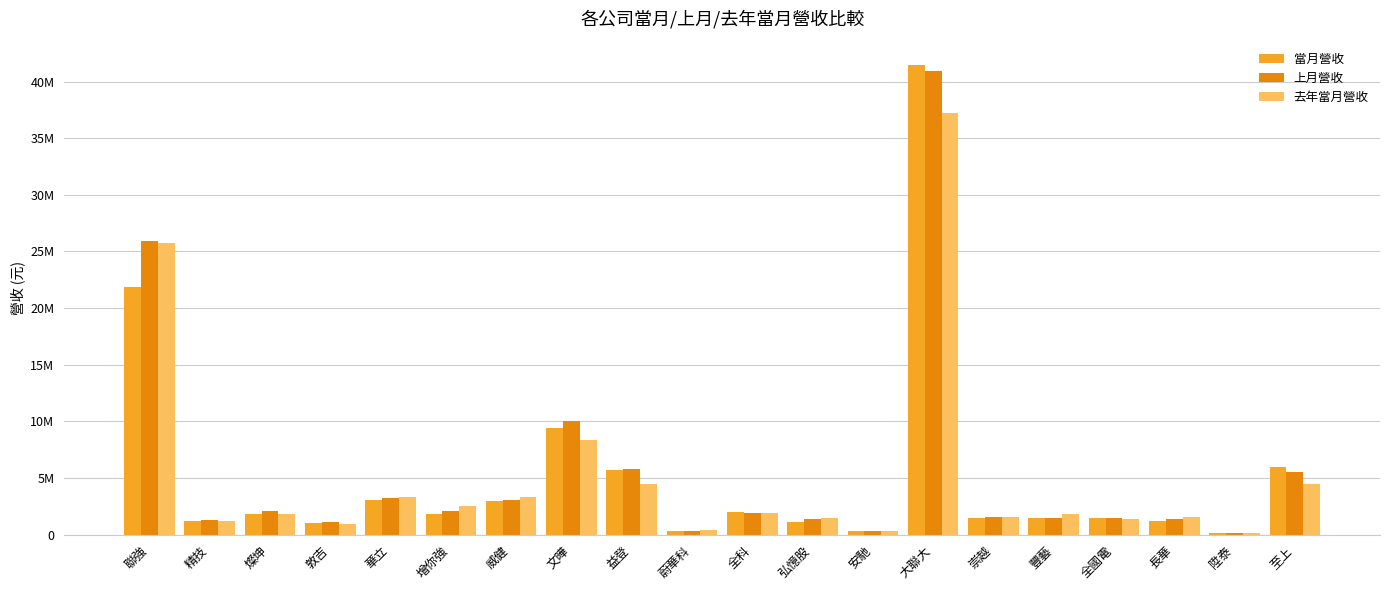

Rank the series at 大聯大 from highest to lowest value.

當月營收, 上月營收, 去年當月營收